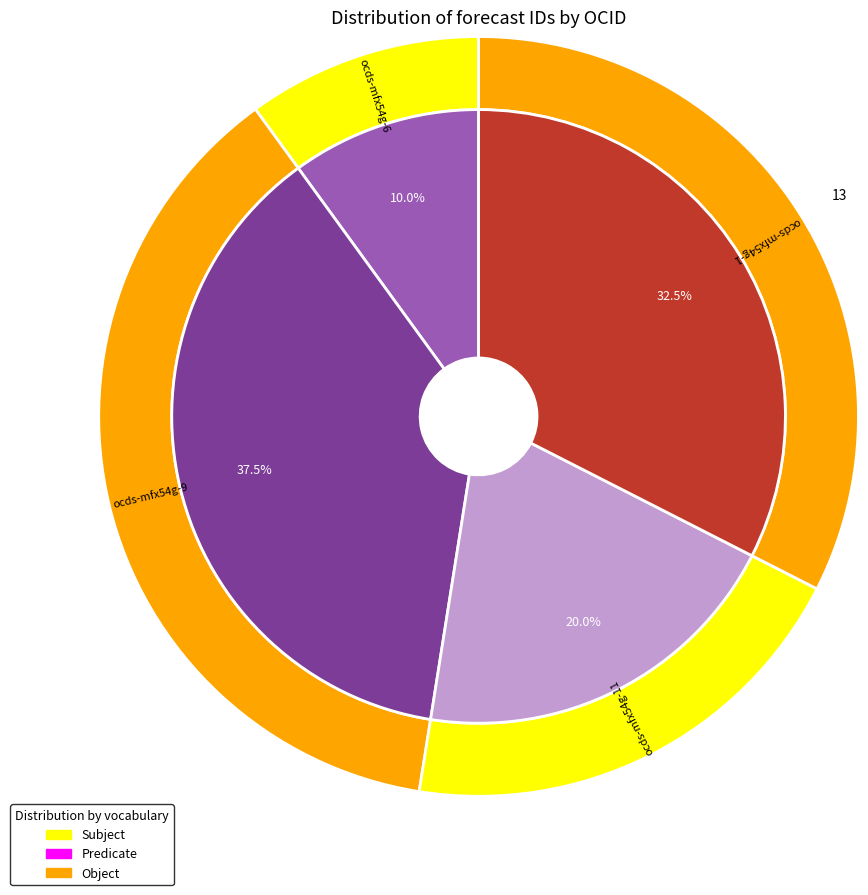

What is the change in value from ocds-mfx54g-1 to ocds-mfx54g-6?

-9